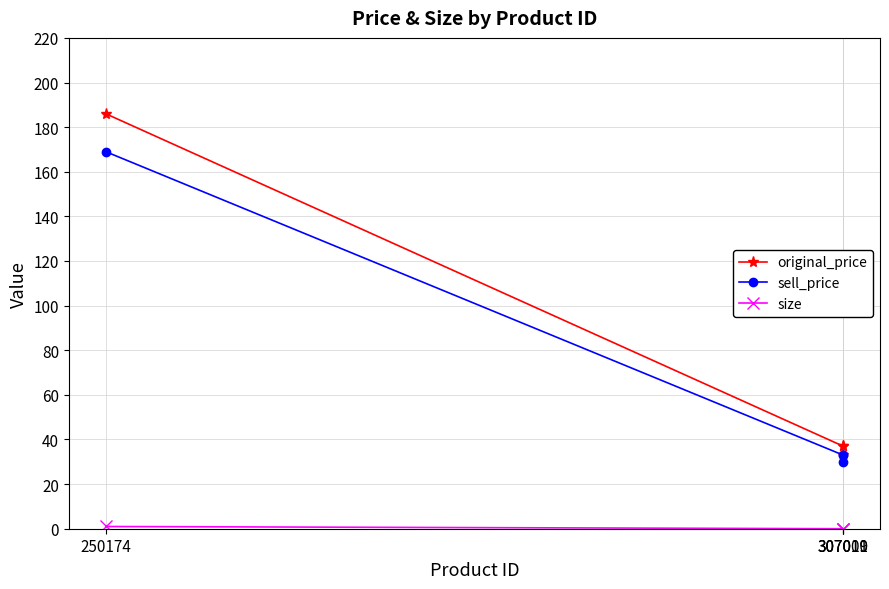

What are all the series names shown in the legend?

original_price, sell_price, size